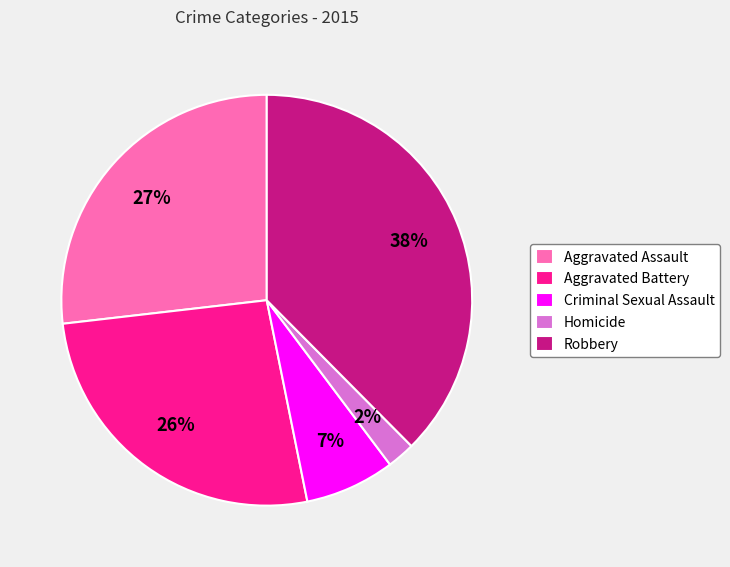

To the nearest percent, what is the average slice percentage?

20%